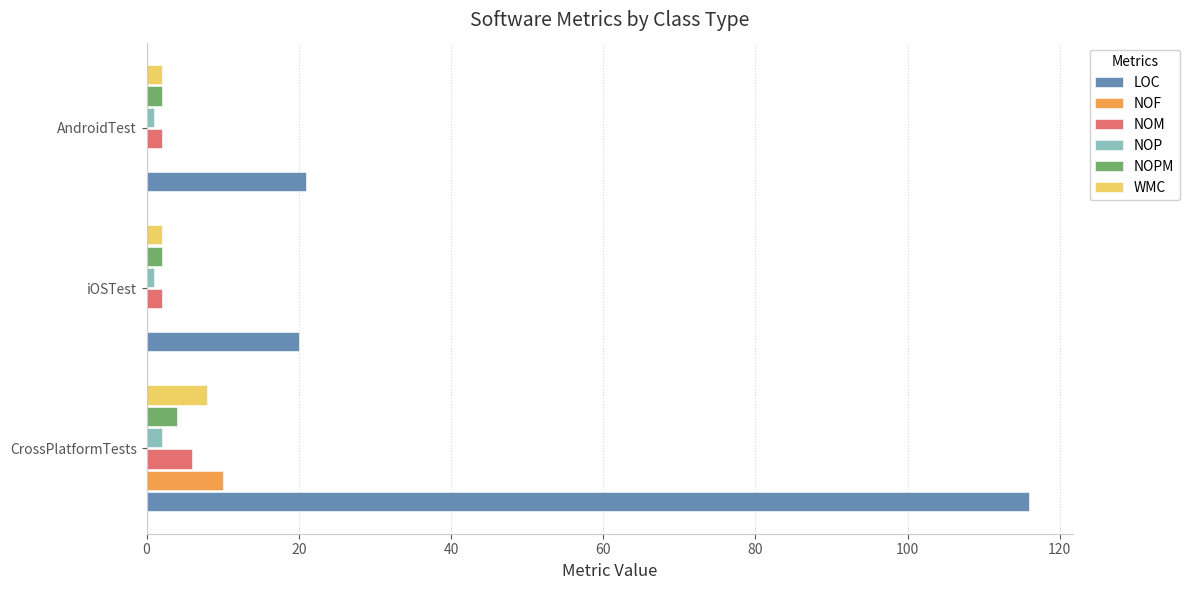

Which series changed the most between CrossPlatformTests and iOSTest?

LOC